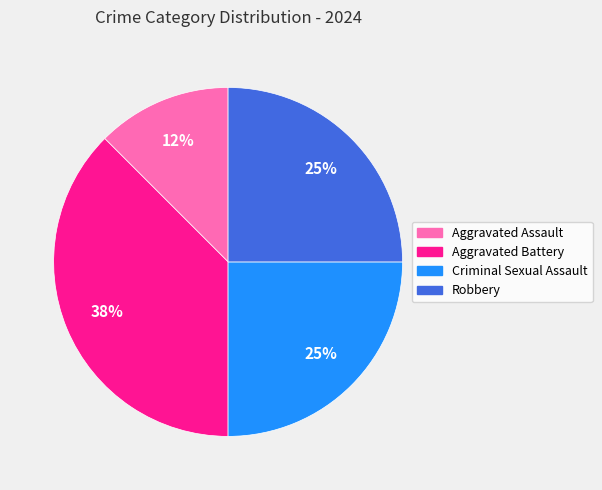

What is the smallest slice in the pie chart?

Aggravated Assault